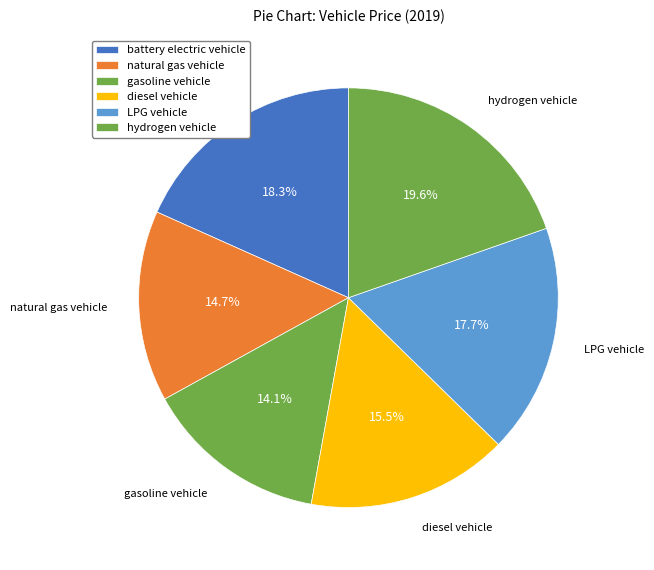

How many segments does this pie chart have?

6